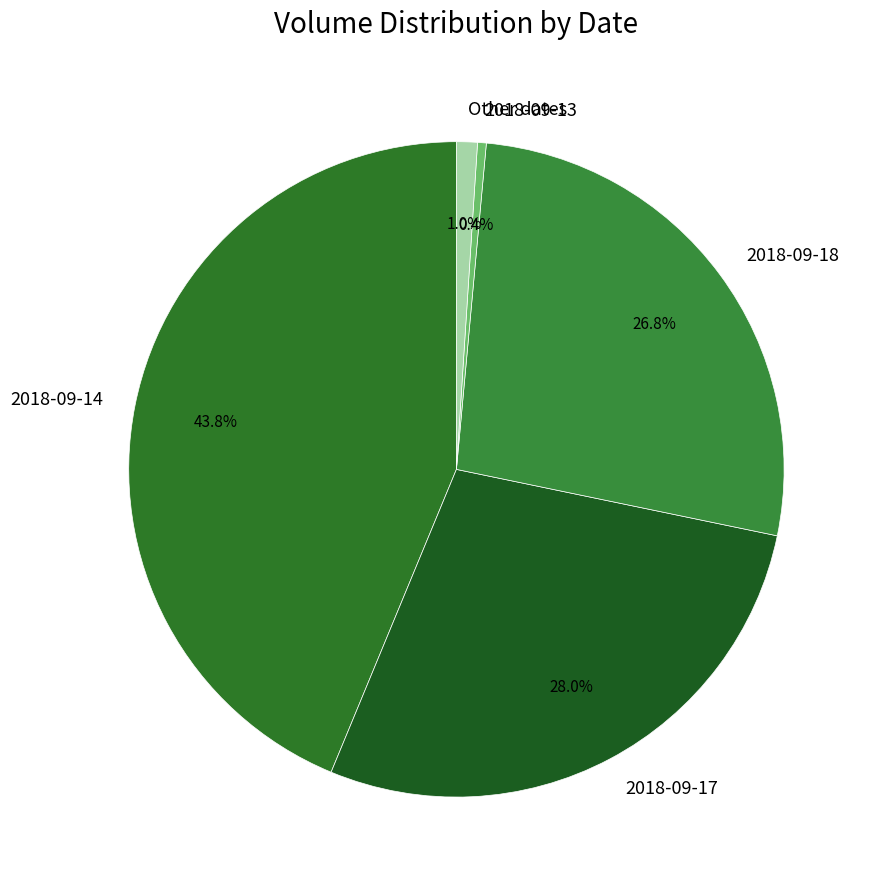

Which category has the biggest portion of the pie?

2018-09-14